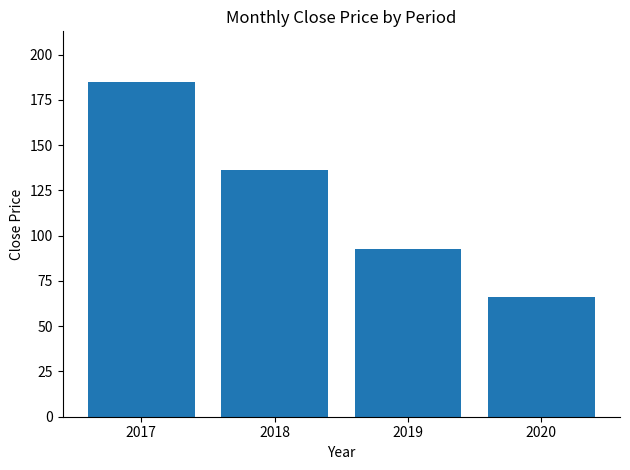

True or false: the data shows 92.4 at 2019.

True